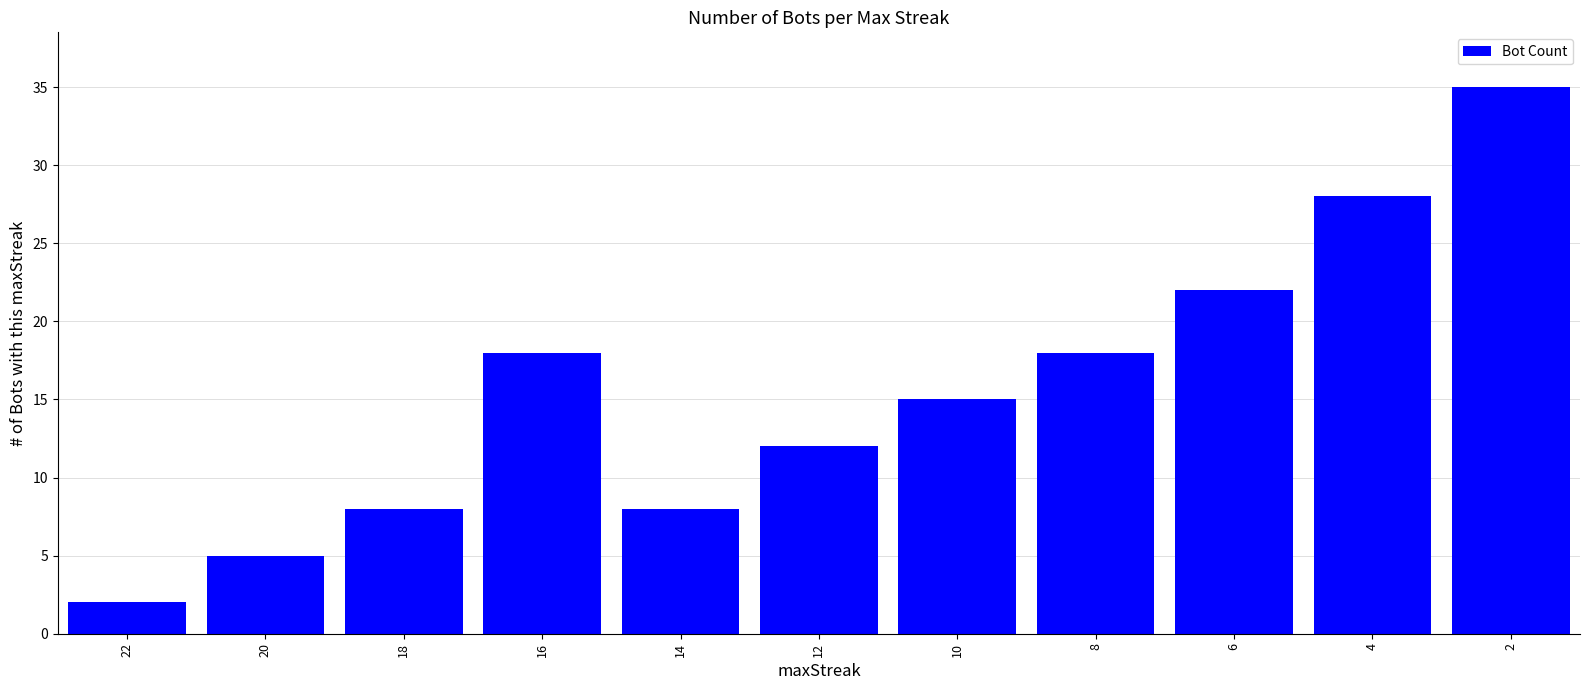

The chart shows a value of 8 at 20. True or false?

False